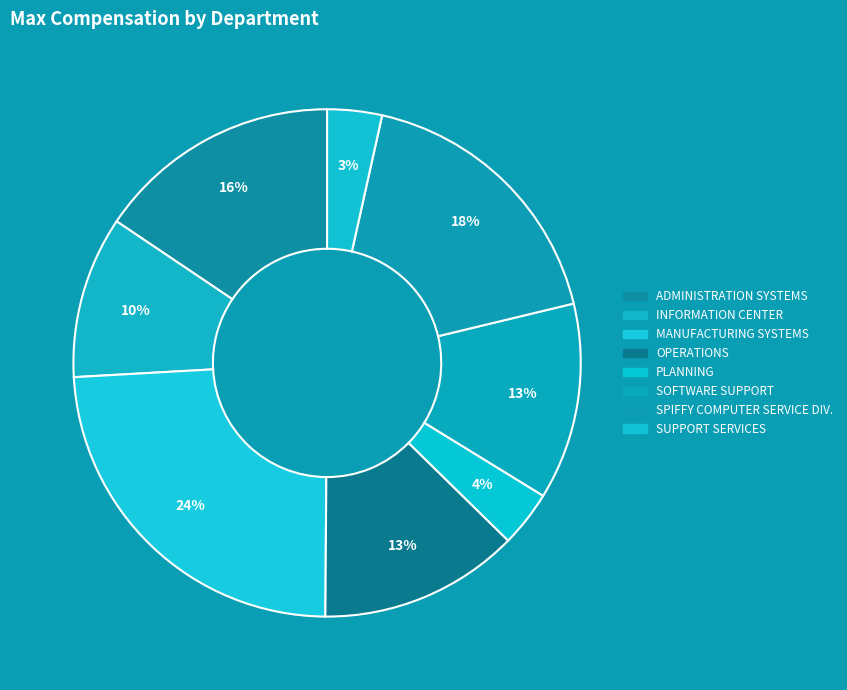

Is OPERATIONS the majority of the pie?

No